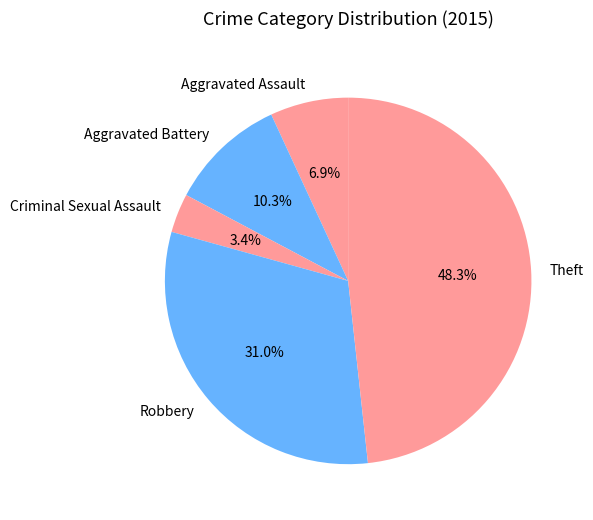

What is the smallest slice in the pie chart?

Criminal Sexual Assault